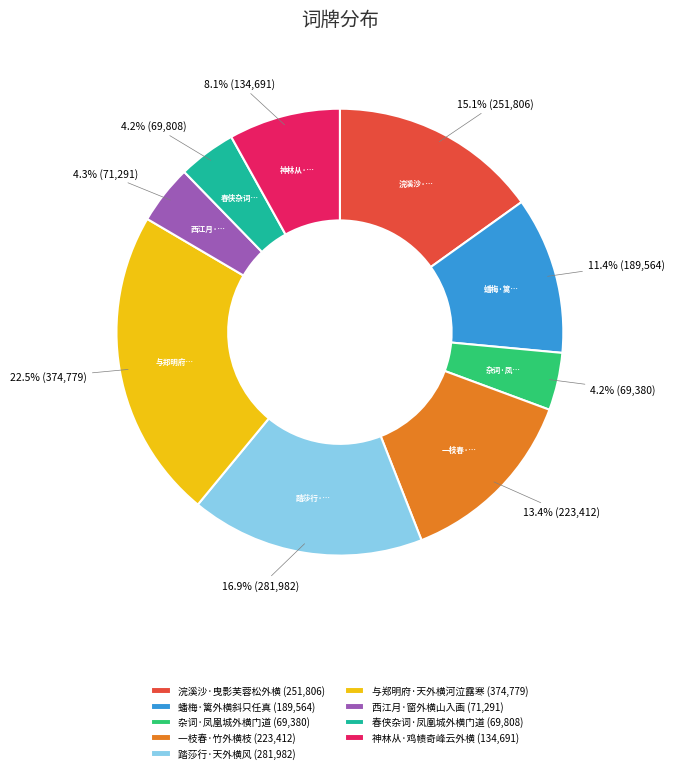

Do 浣溪沙·曳影芙蓉松外横 and 蟠梅·篱外横斜只任真 together represent more than half of the pie?

No